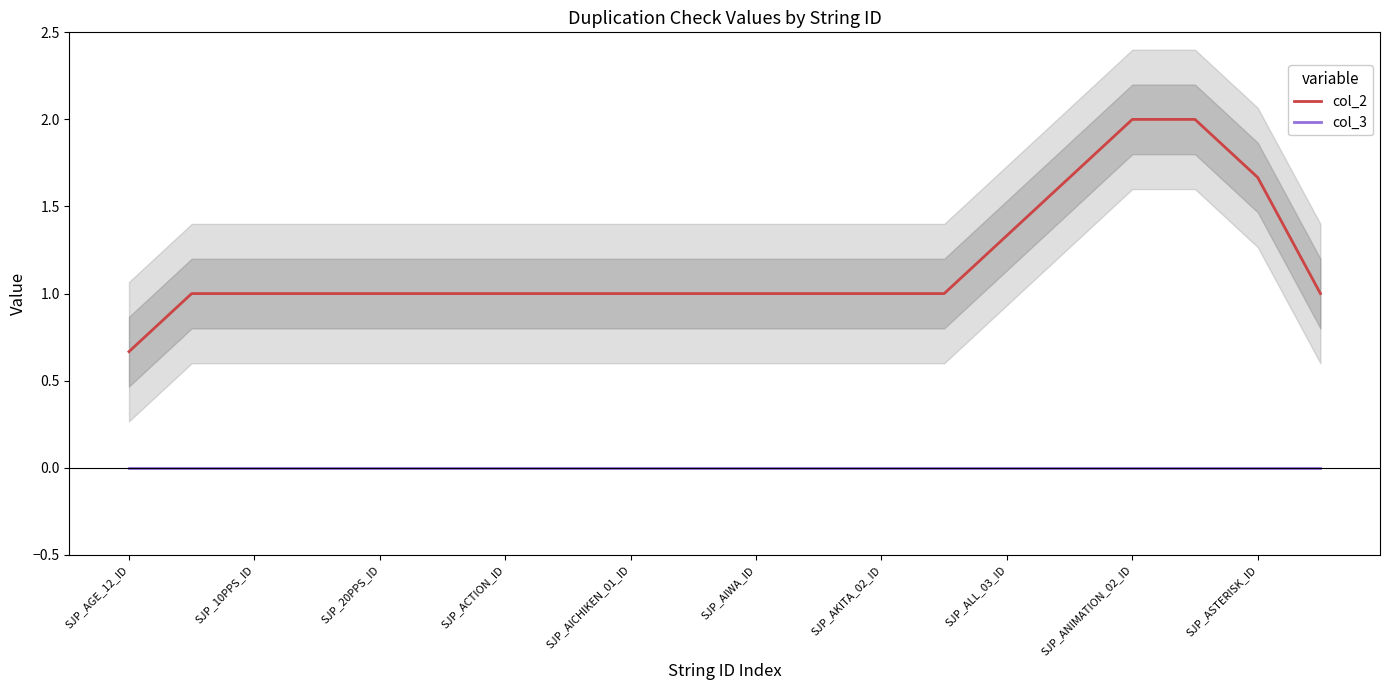

What are all the series names shown in the legend?

col_2, col_3